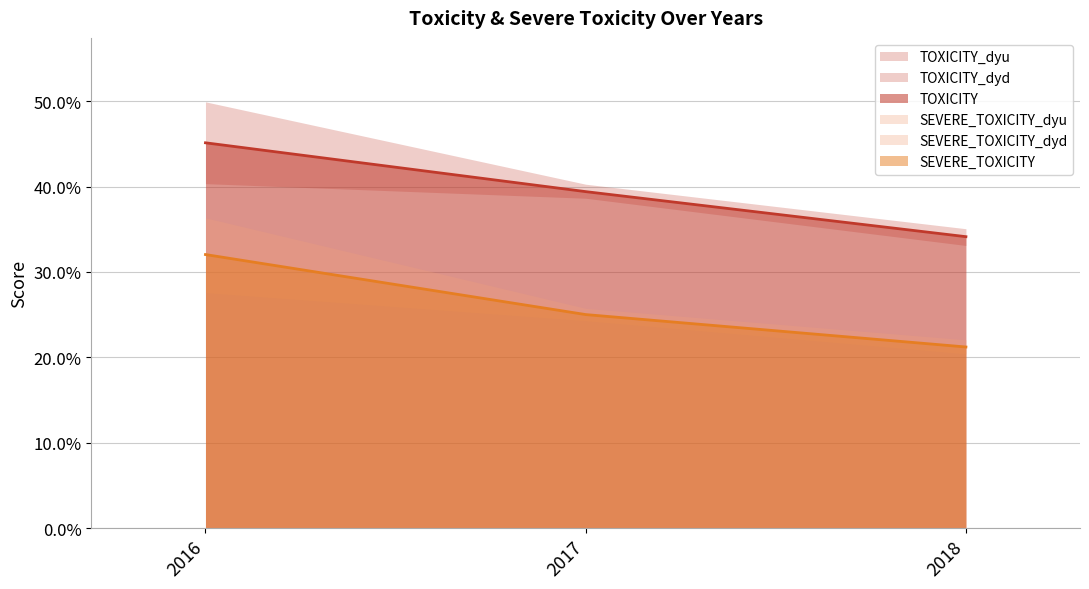

Is it true that SEVERE_TOXICITY equals 0.3 at 2017?

True